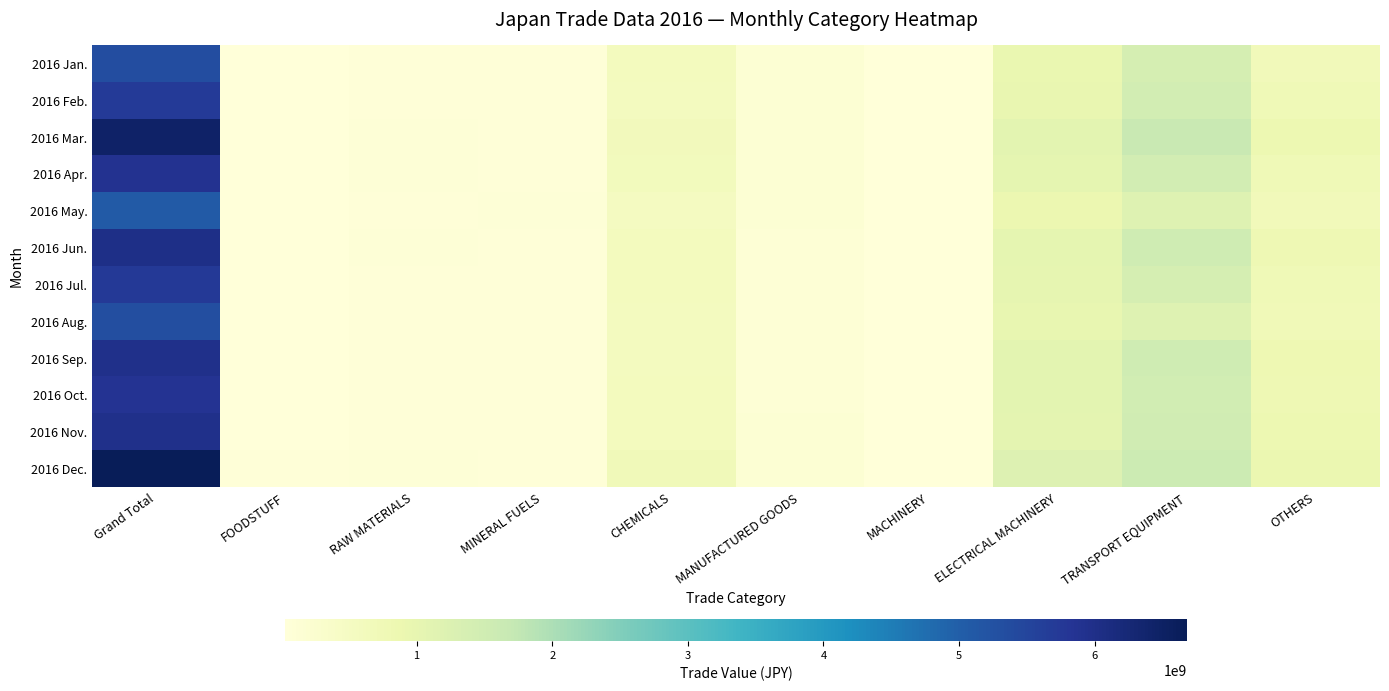

Count the number of categories in the chart.

10